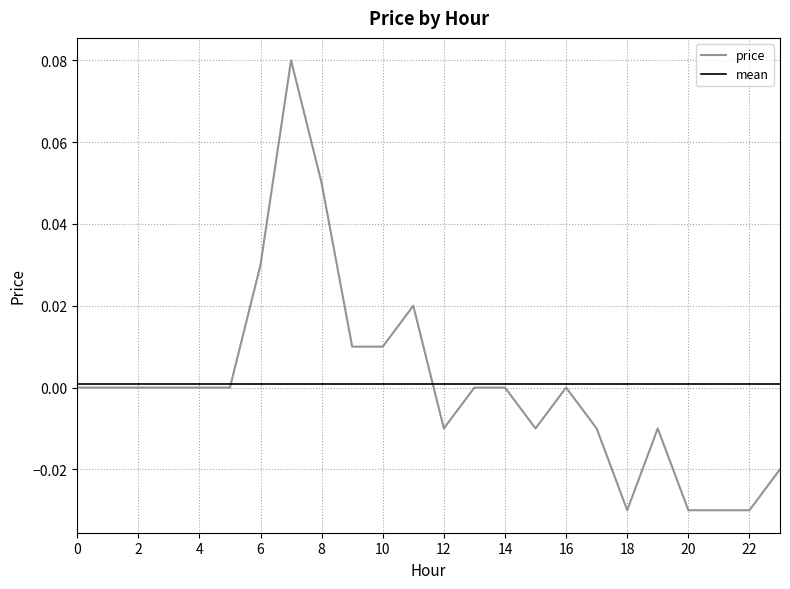

At which category does the data reach its first local valley?

12